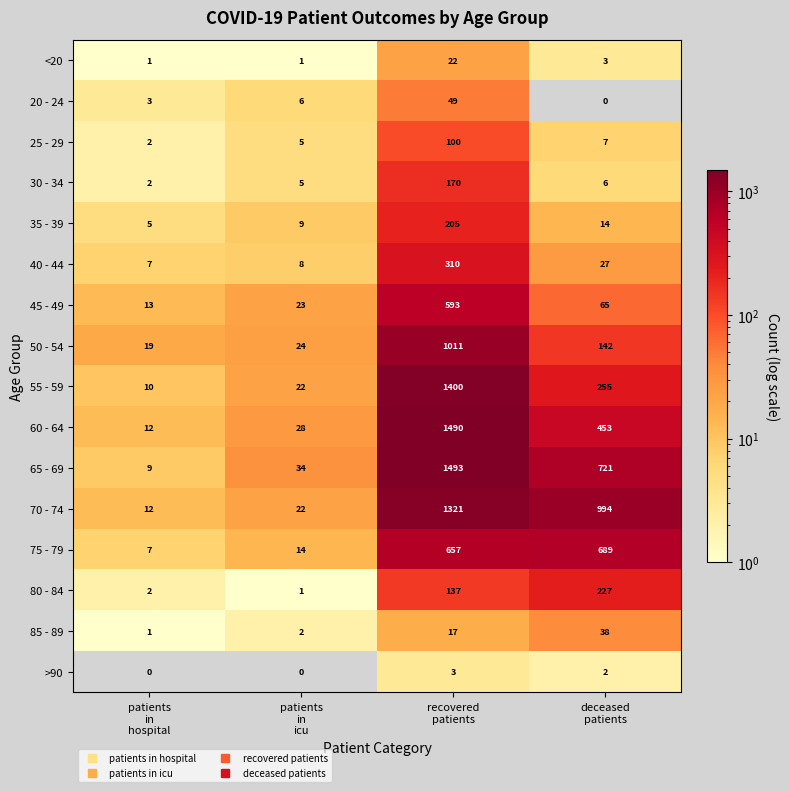

What is the average value of the 80 - 84 series?

92